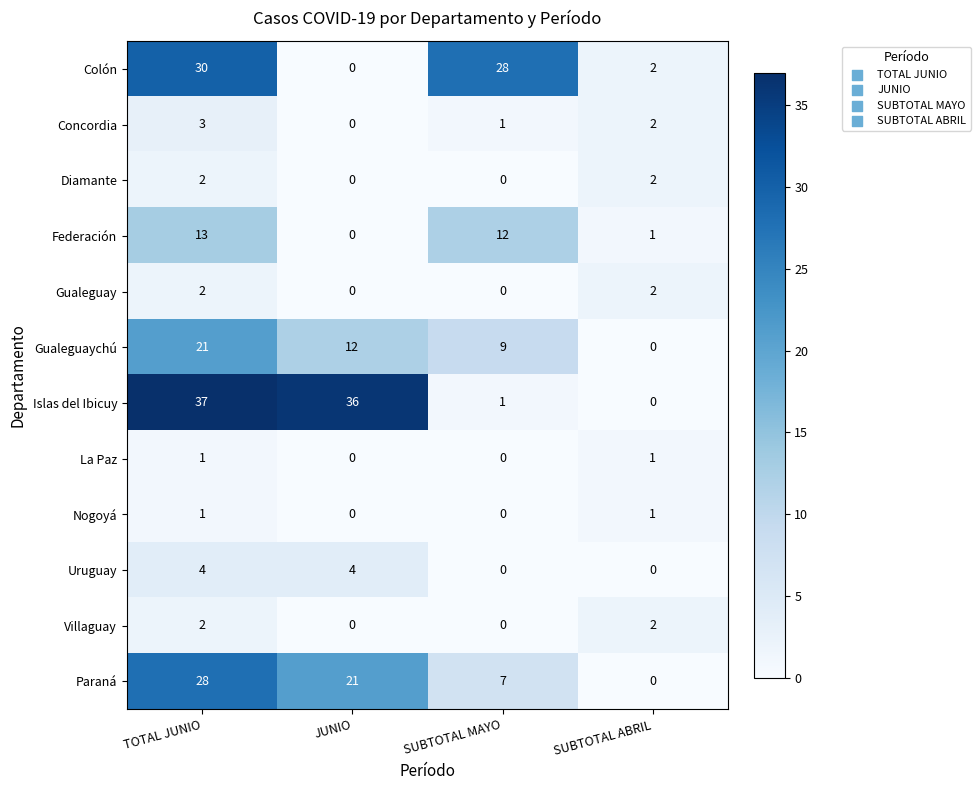

The value of Uruguay at TOTAL JUNIO is 4. True or false?

True